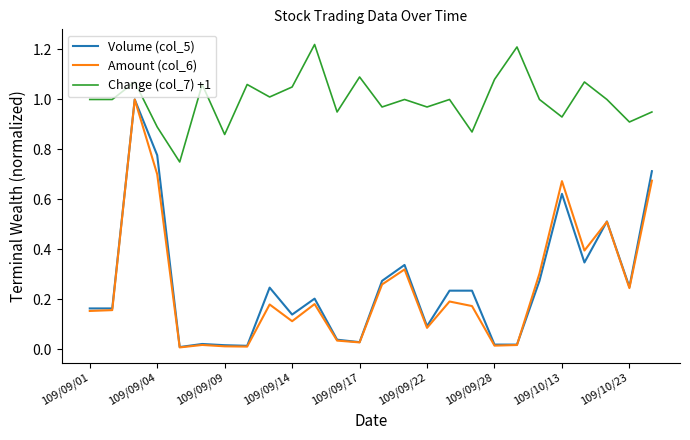

Which series has the largest total across all categories?

Change (col_7) +1